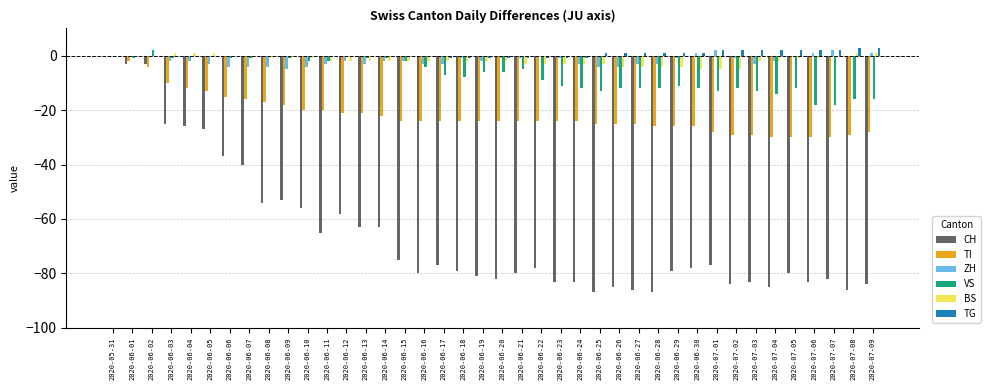

What is the sum of all TG values?

18